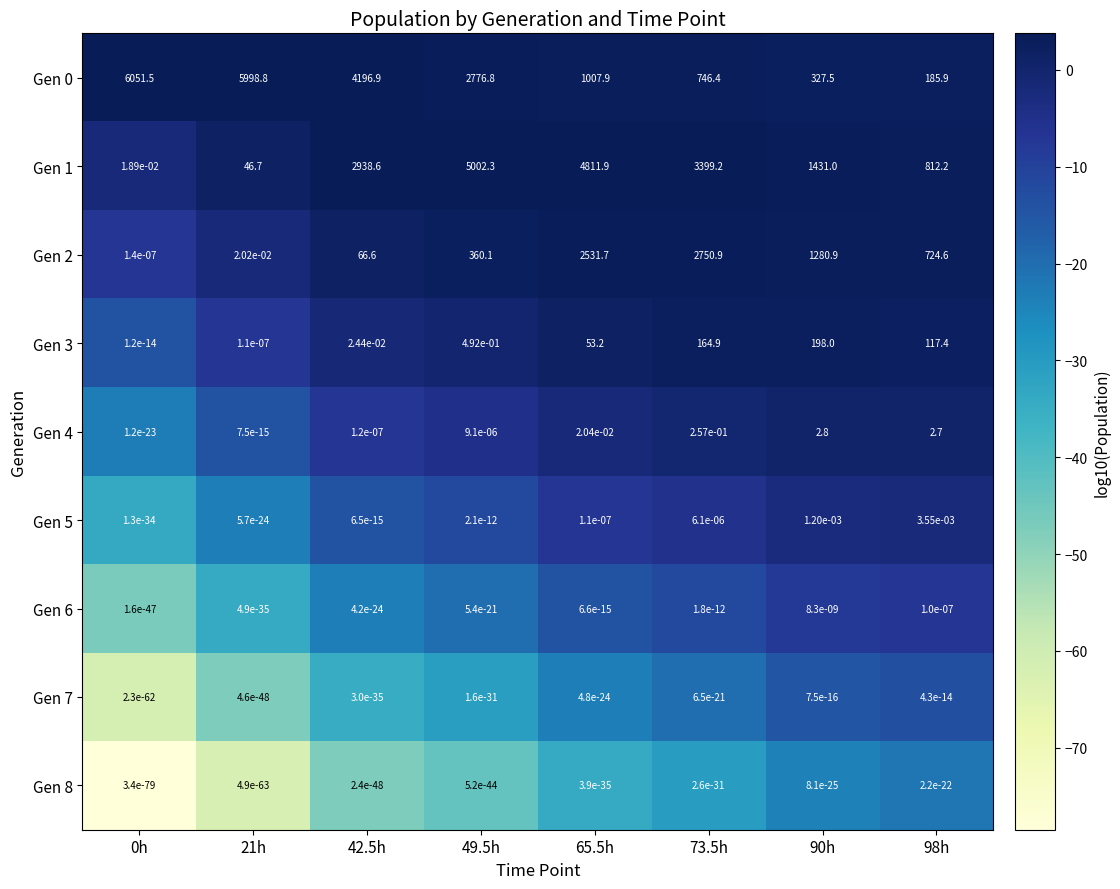

True or false: Gen 2 has a value of 103.2 at 42.5h.

False